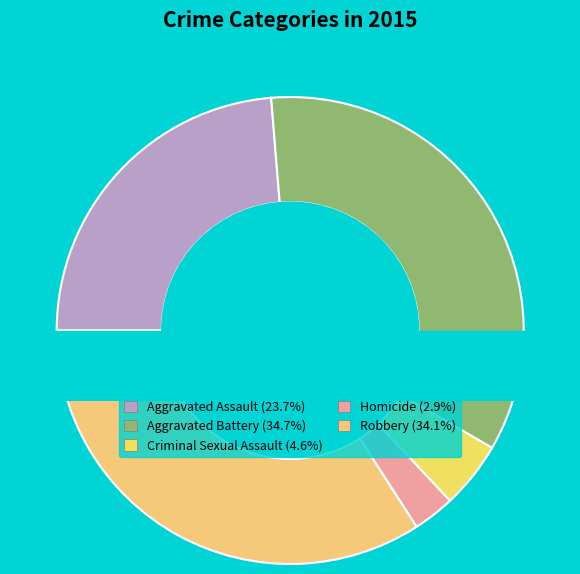

How much of the chart is everything except Aggravated Assault?

76.3%